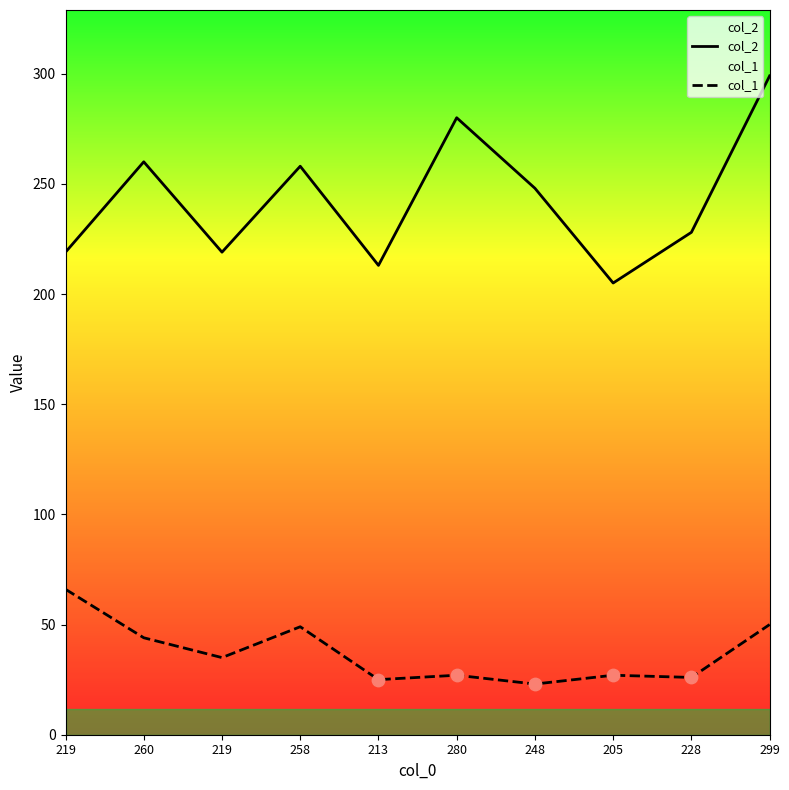

Which series contains the lowest Y value?

col_1